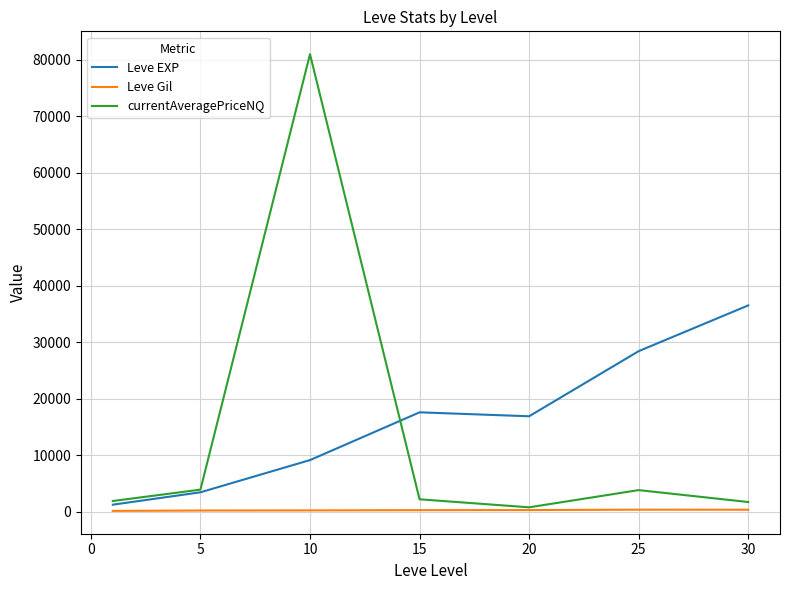

In currentAveragePriceNQ, how many points are higher than both neighbors (excluding endpoints)?

2